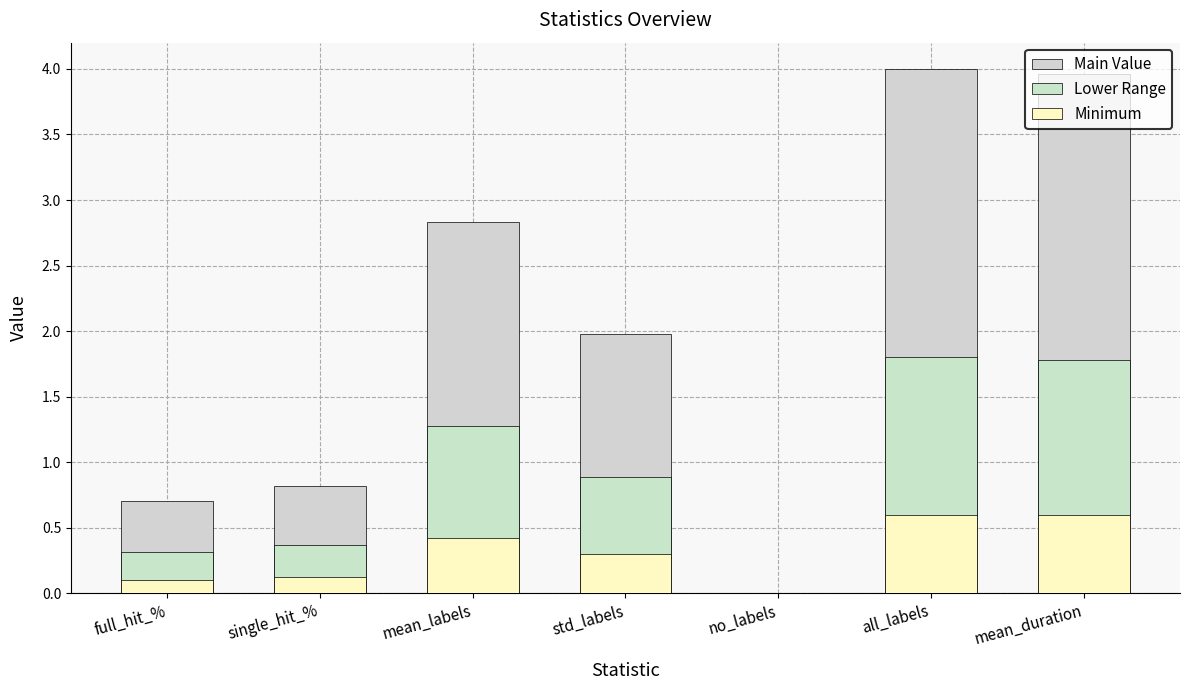

List the labels in order of Minimum value, smallest first.

no_labels, full_hit_%, single_hit_%, std_labels, mean_labels, mean_duration, all_labels